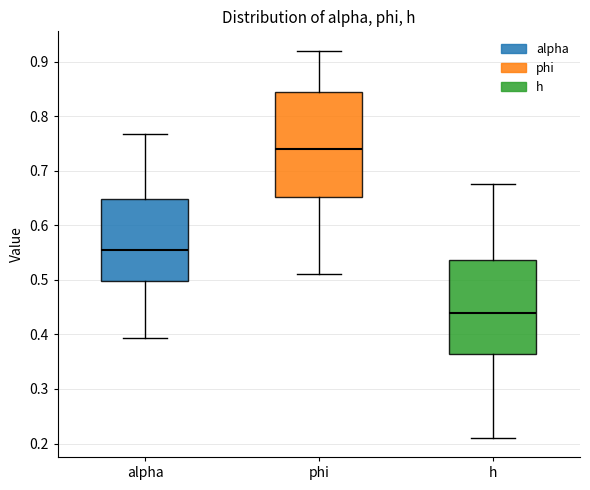

Reading left to right, read every box against the y-axis: the position of its median line, the range the box covers, and the ends of its whiskers. The values are not printed on the chart, so give them approximately, as read against the axis.

alpha: median 0.55, box 0.50 to 0.65, whiskers 0.39 to 0.77
phi: median 0.74, box 0.65 to 0.84, whiskers 0.51 to 0.92
h: median 0.44, box 0.36 to 0.54, whiskers 0.21 to 0.67